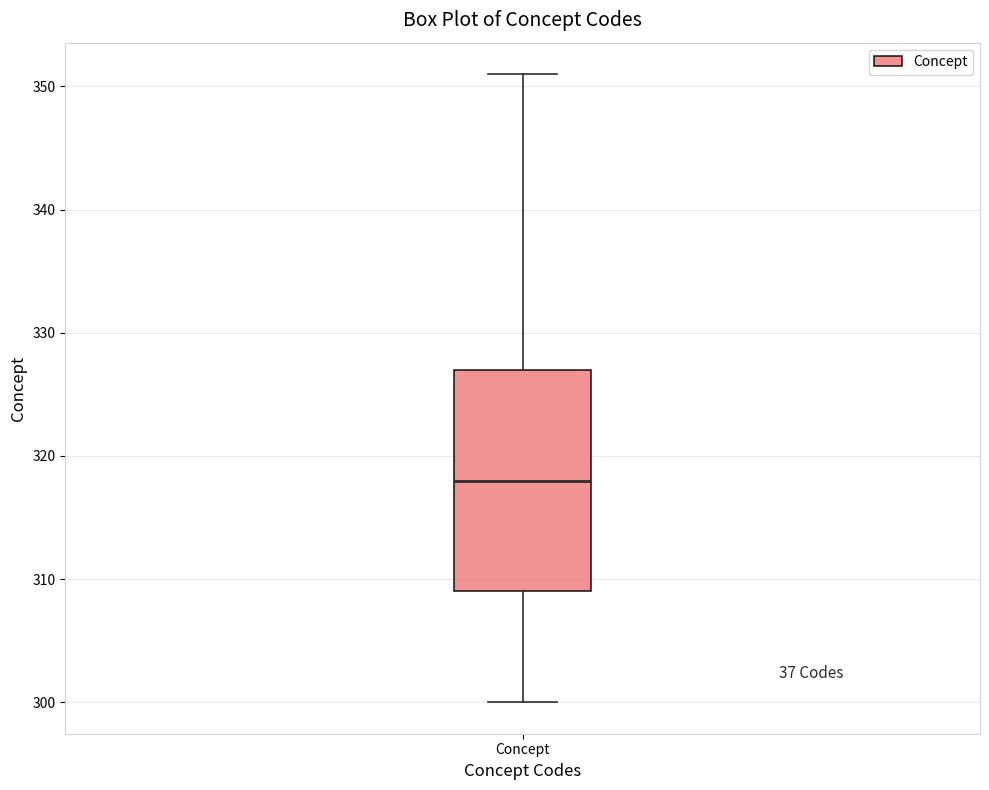

Transcribe this box plot: give where the median line is, the range the box spans, and where the two whiskers end, as read against the y-axis. The values are not printed on the chart, so give them approximately, as read against the axis.

median 318, box 309 to 327, whiskers 300 to 351